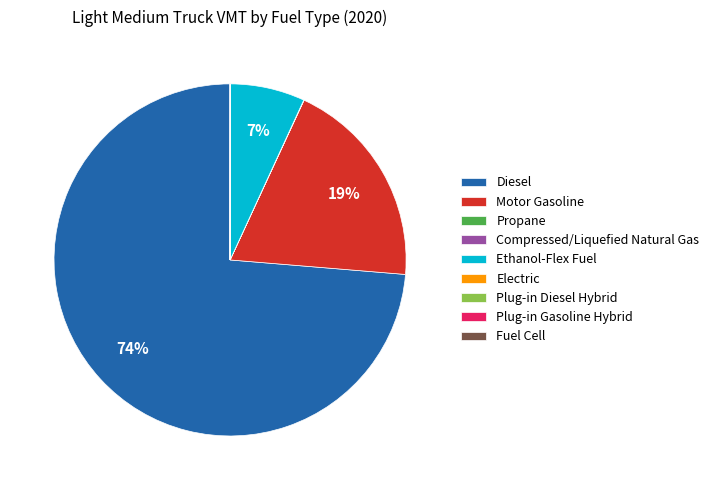

True or false: Motor Gasoline accounts for 29% of the total.

False